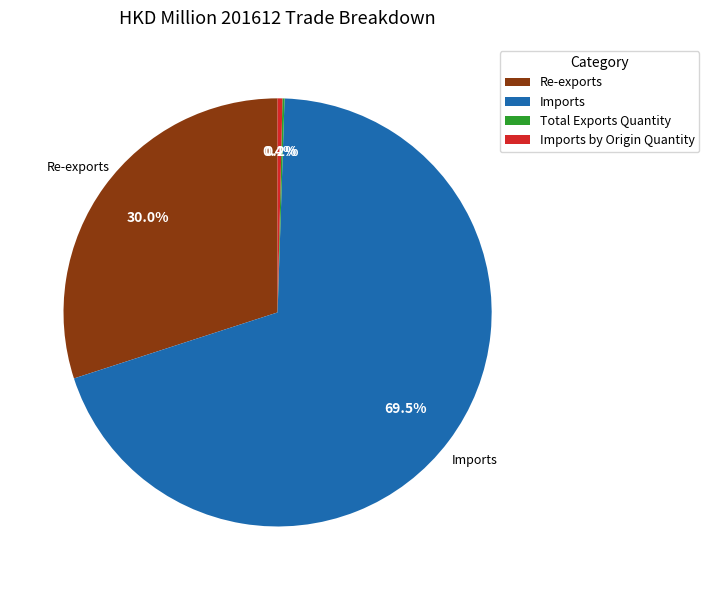

Which category has the biggest portion of the pie?

Imports